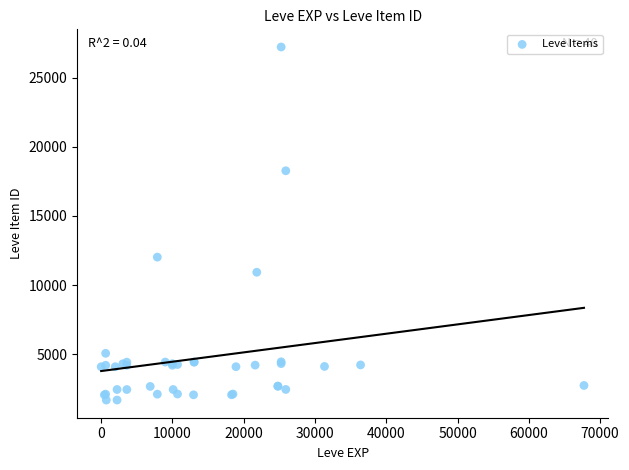

What Y value in the scatter plot is closest to 14448?

12018